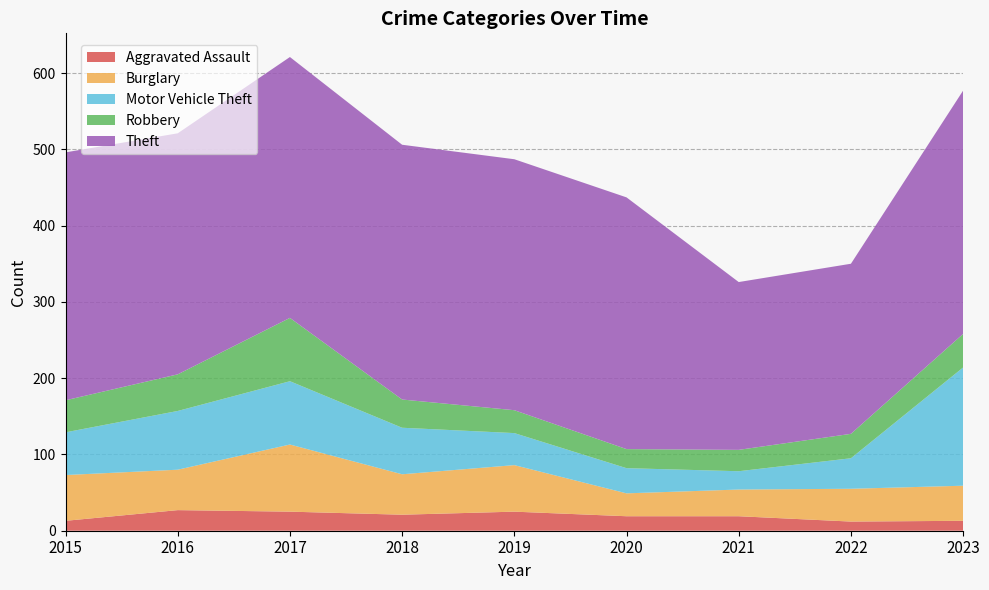

Reading left to right, extract all data points from this chart.

Aggravated Assault: 13	27	25	21	25	19	19	12	13
Burglary: 60	53	88	53	61	30	35	43	46
Motor Vehicle Theft: 56	77	83	61	42	33	24	40	155
Robbery: 42	48	83	37	30	25	28	32	44
Theft: 325	316	342	334	329	330	220	223	319